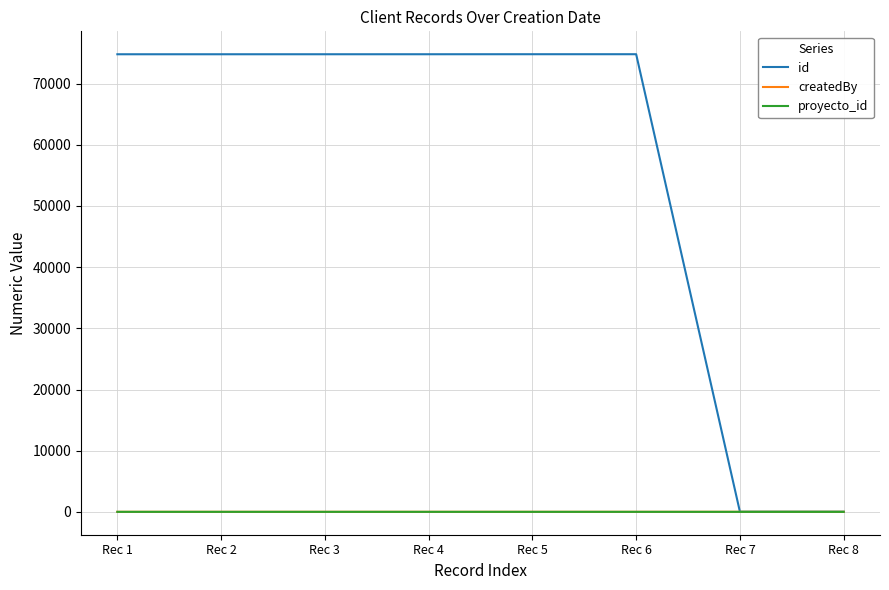

What is the minimum value shown in the chart?

5